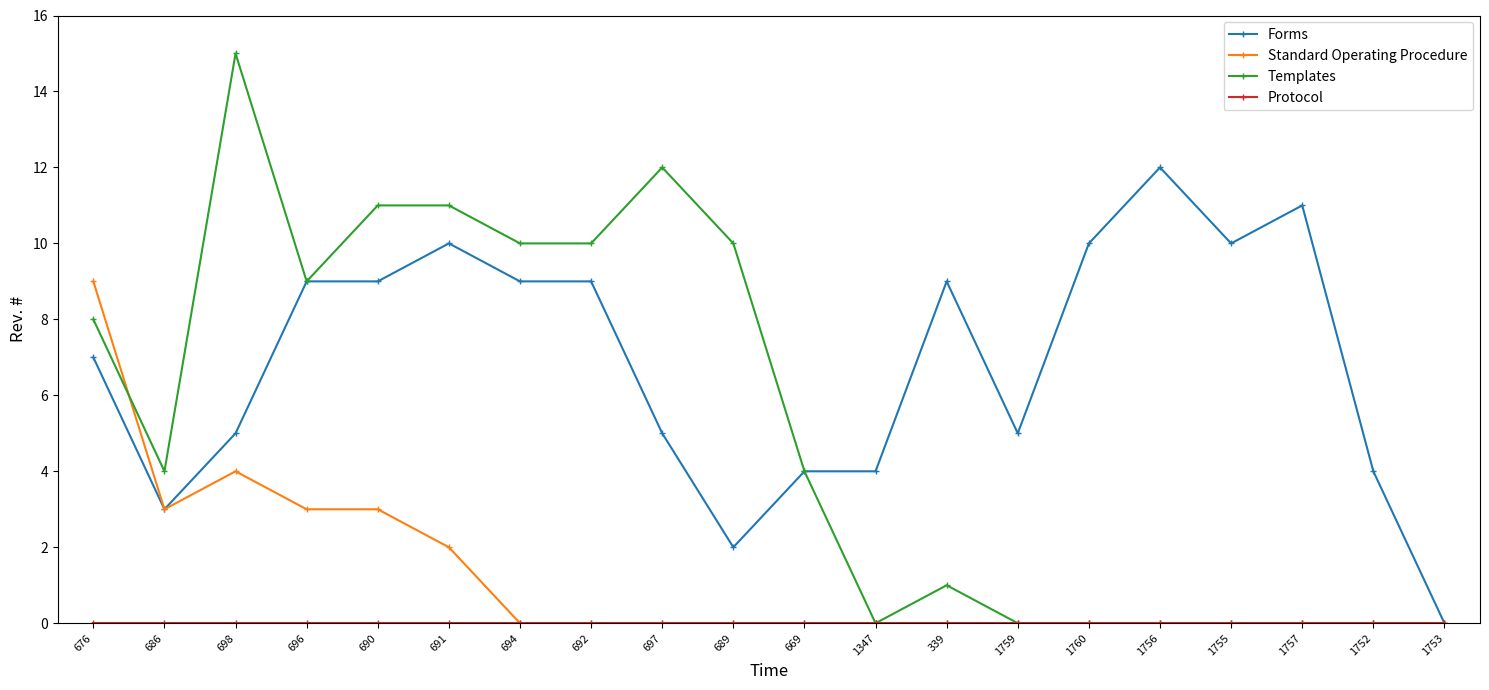

What position from the right is 694?

14